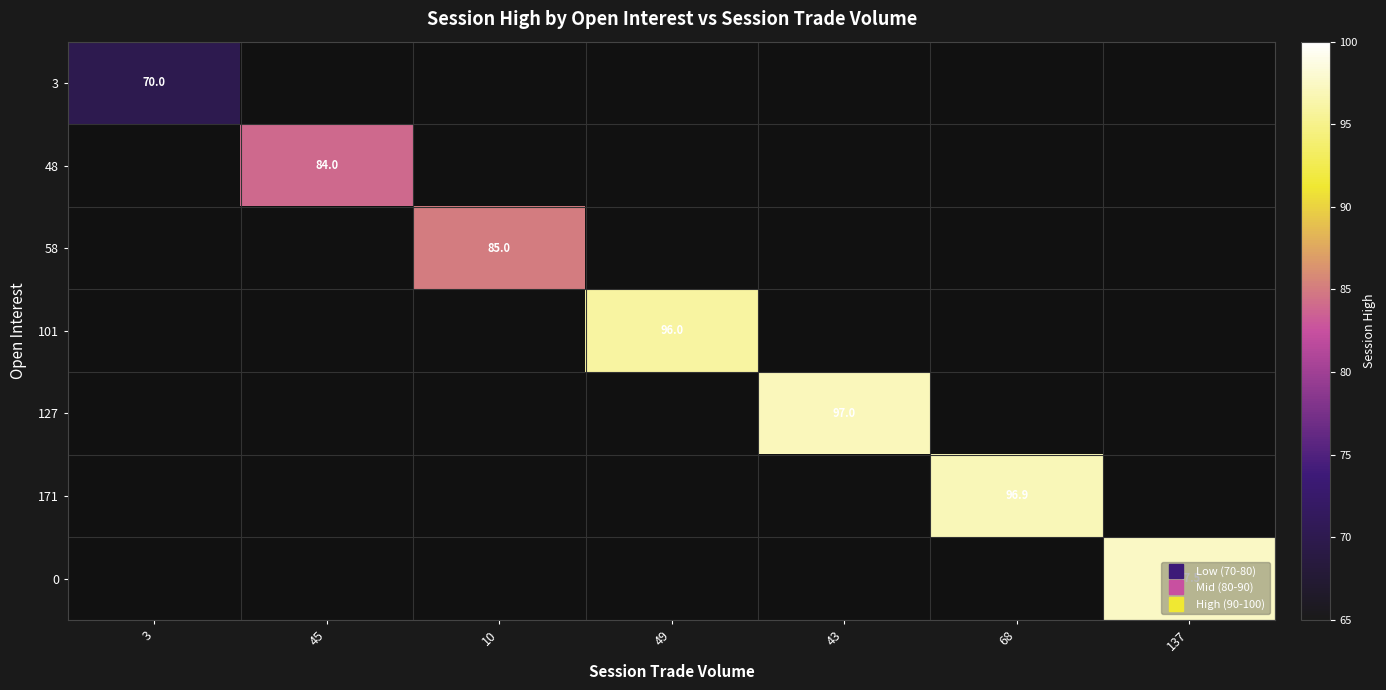

At how many categories does at least one series exceed 76?

6